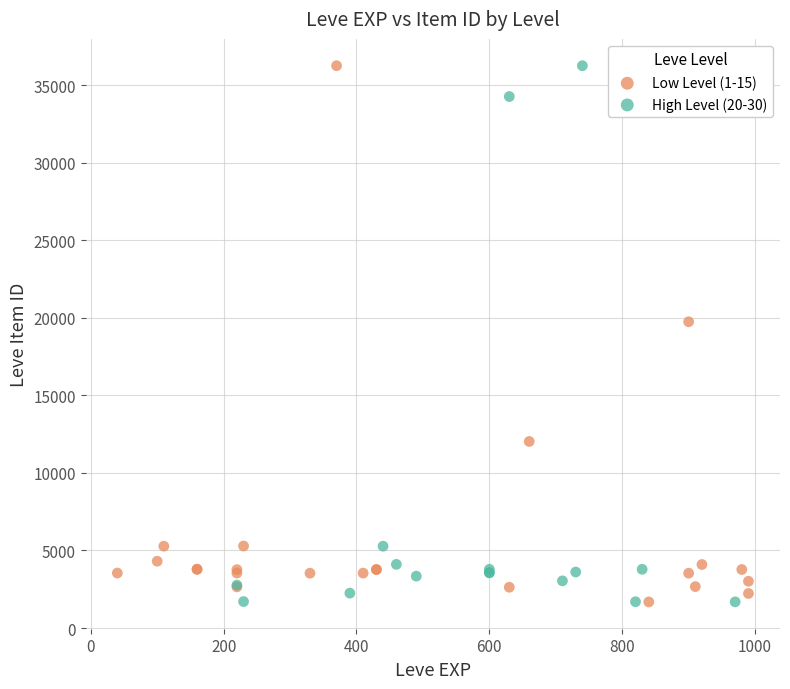

What are all the series names shown in the legend?

Low Level (1-15), High Level (20-30)